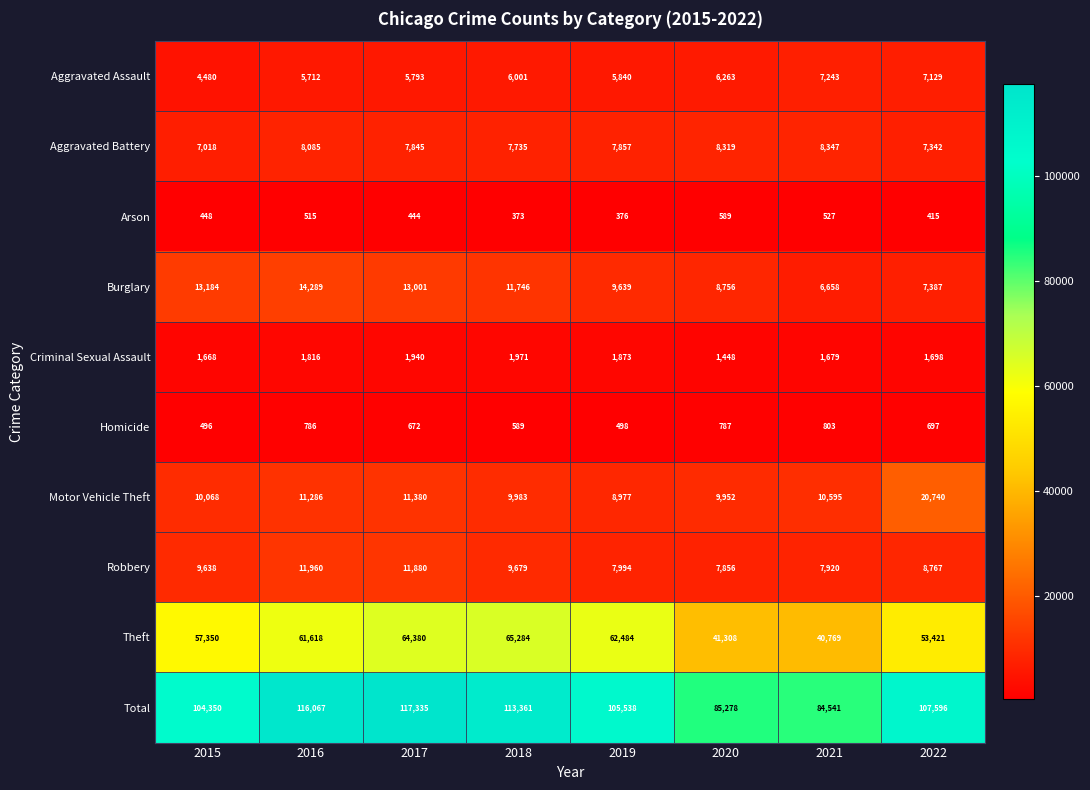

What is the sum of the Criminal Sexual Assault values at 2020 and 2017?

3388